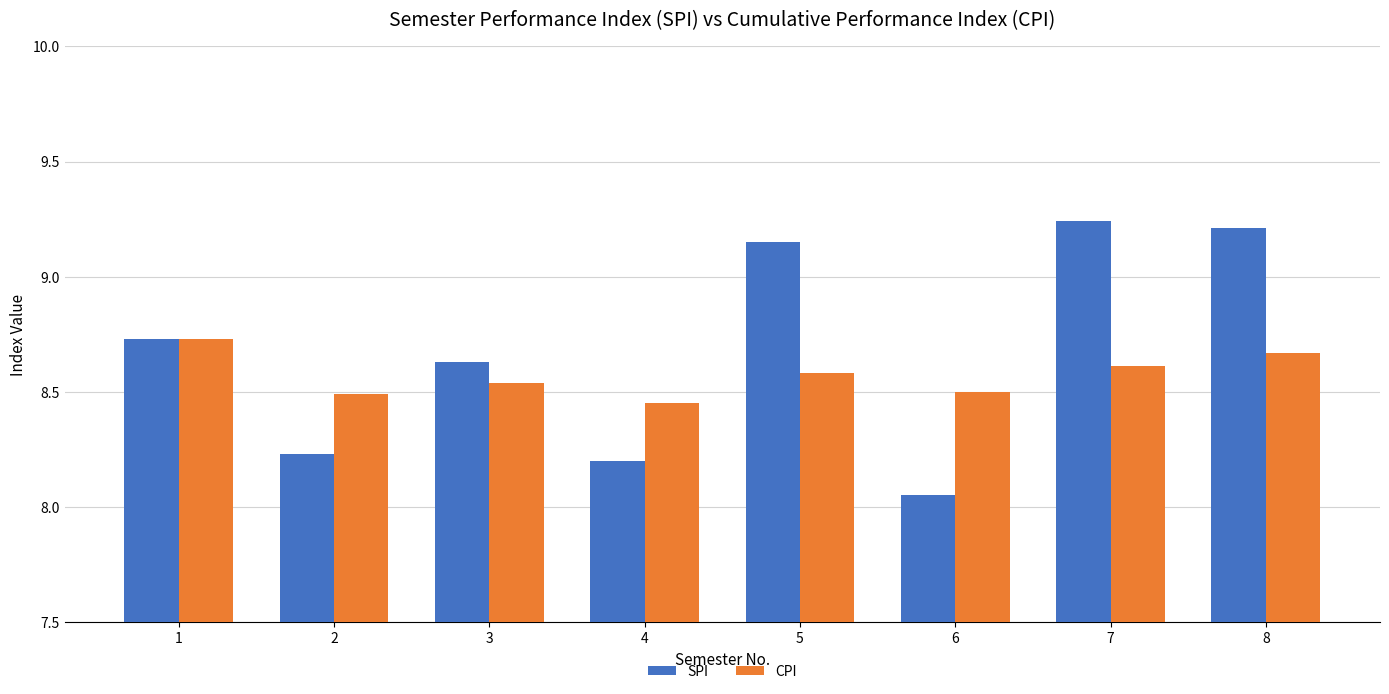

Rank the series by their average value, from highest to lowest.

SPI, CPI